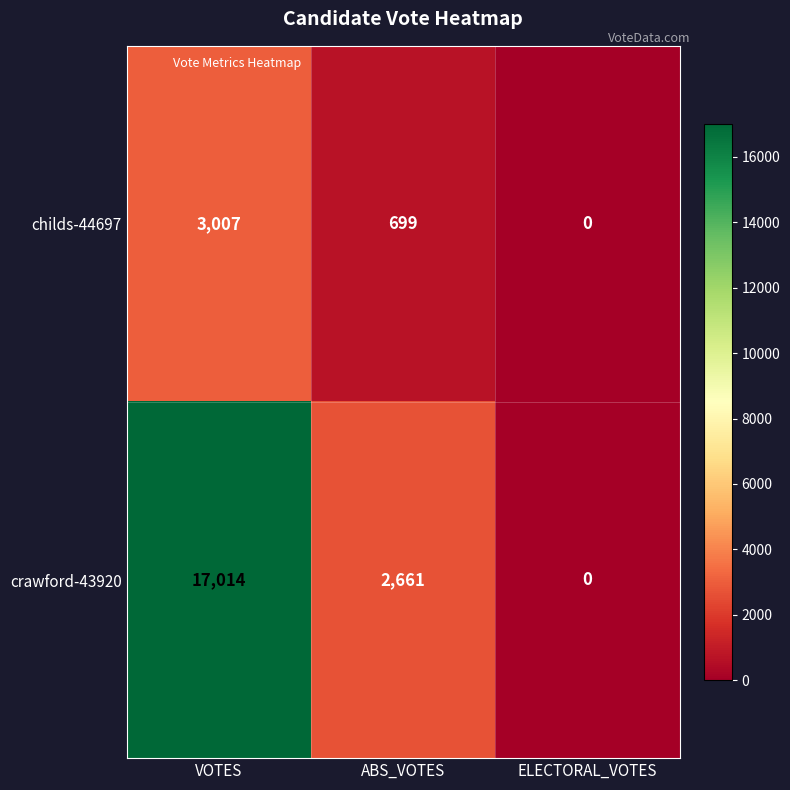

True or false: childs-44697 has a value of 1434 at ELECTORAL_VOTES.

False